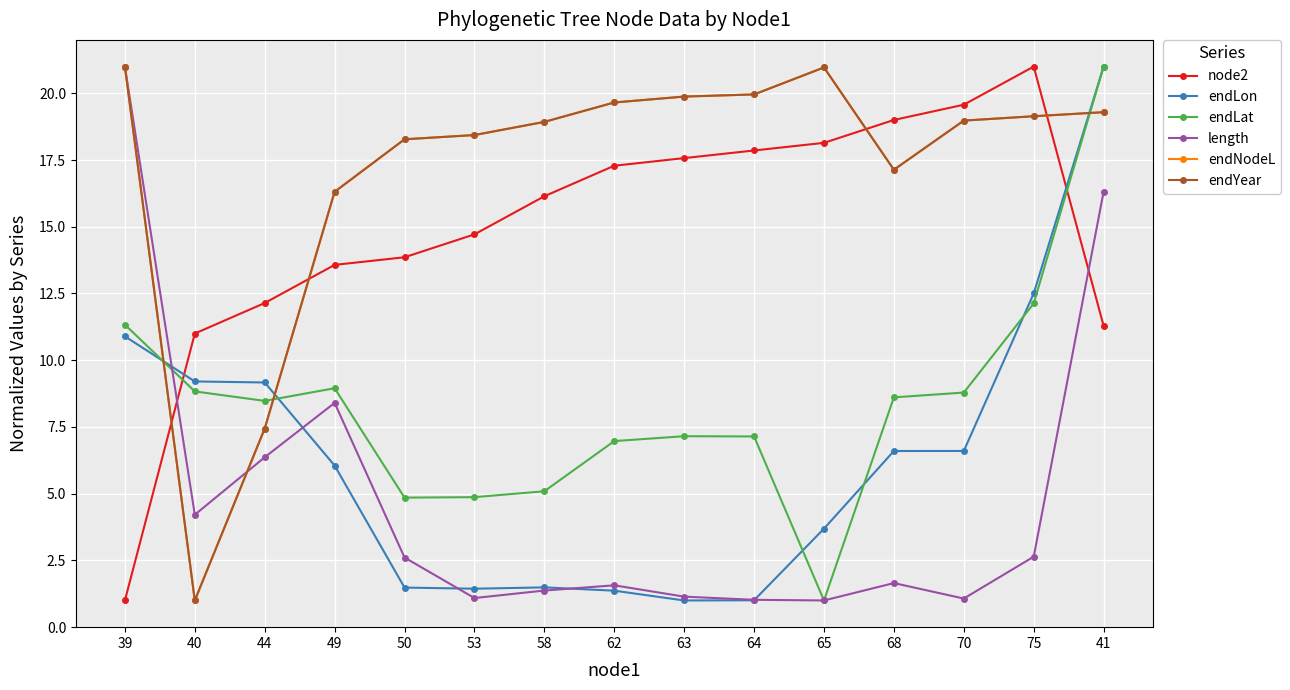

Is this an area chart (filled region under the line)?

No